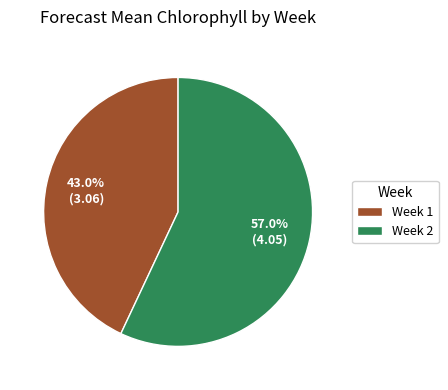

Which category has the smallest portion of the pie?

Week 1